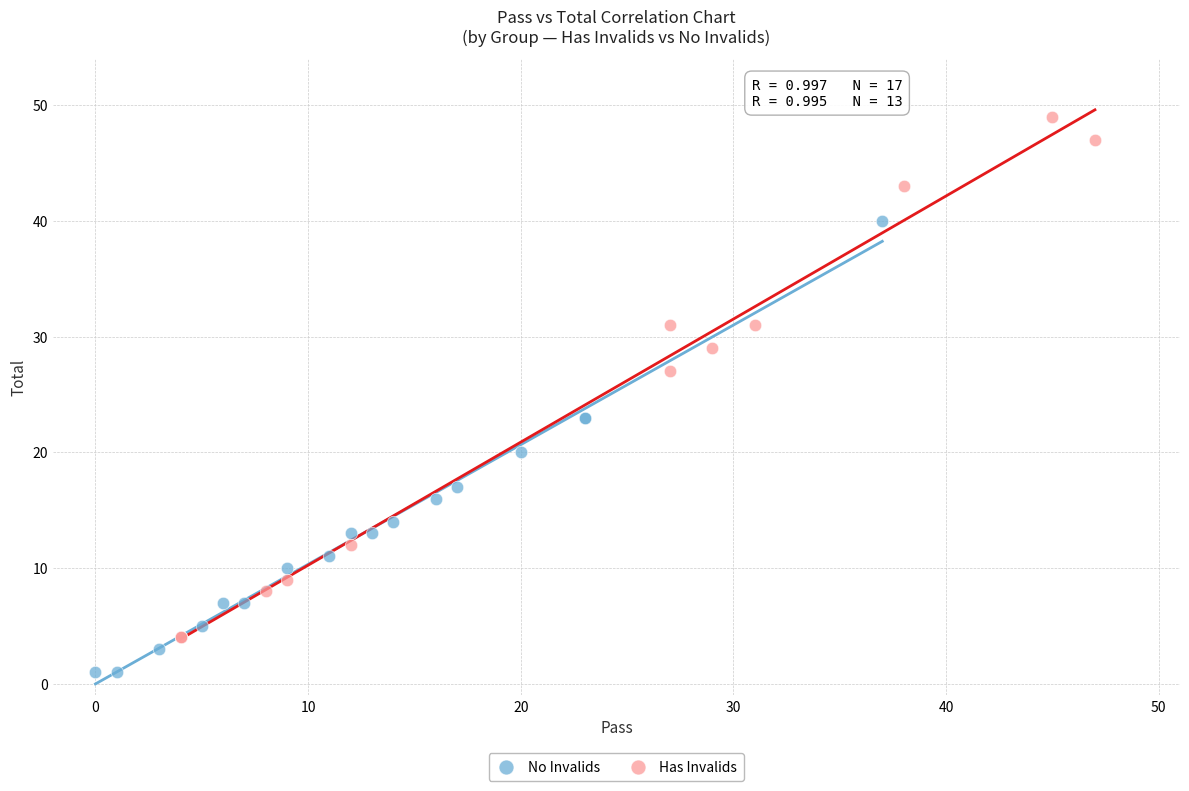

Which series reaches the maximum Y coordinate?

Has Invalids